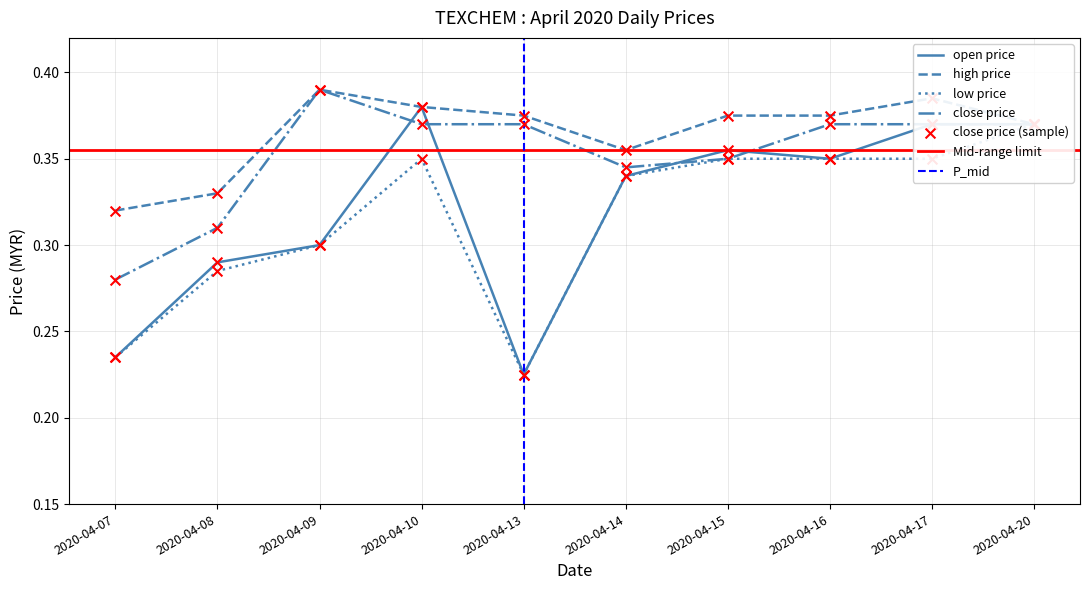

At which label is close price closest to 0?

2020-04-07